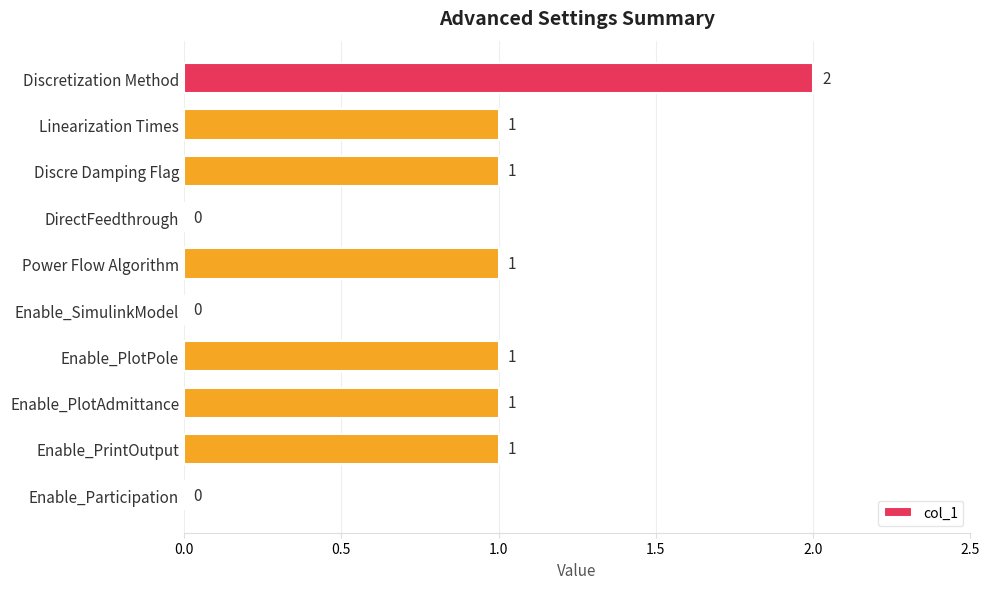

How many positive values are there?

7